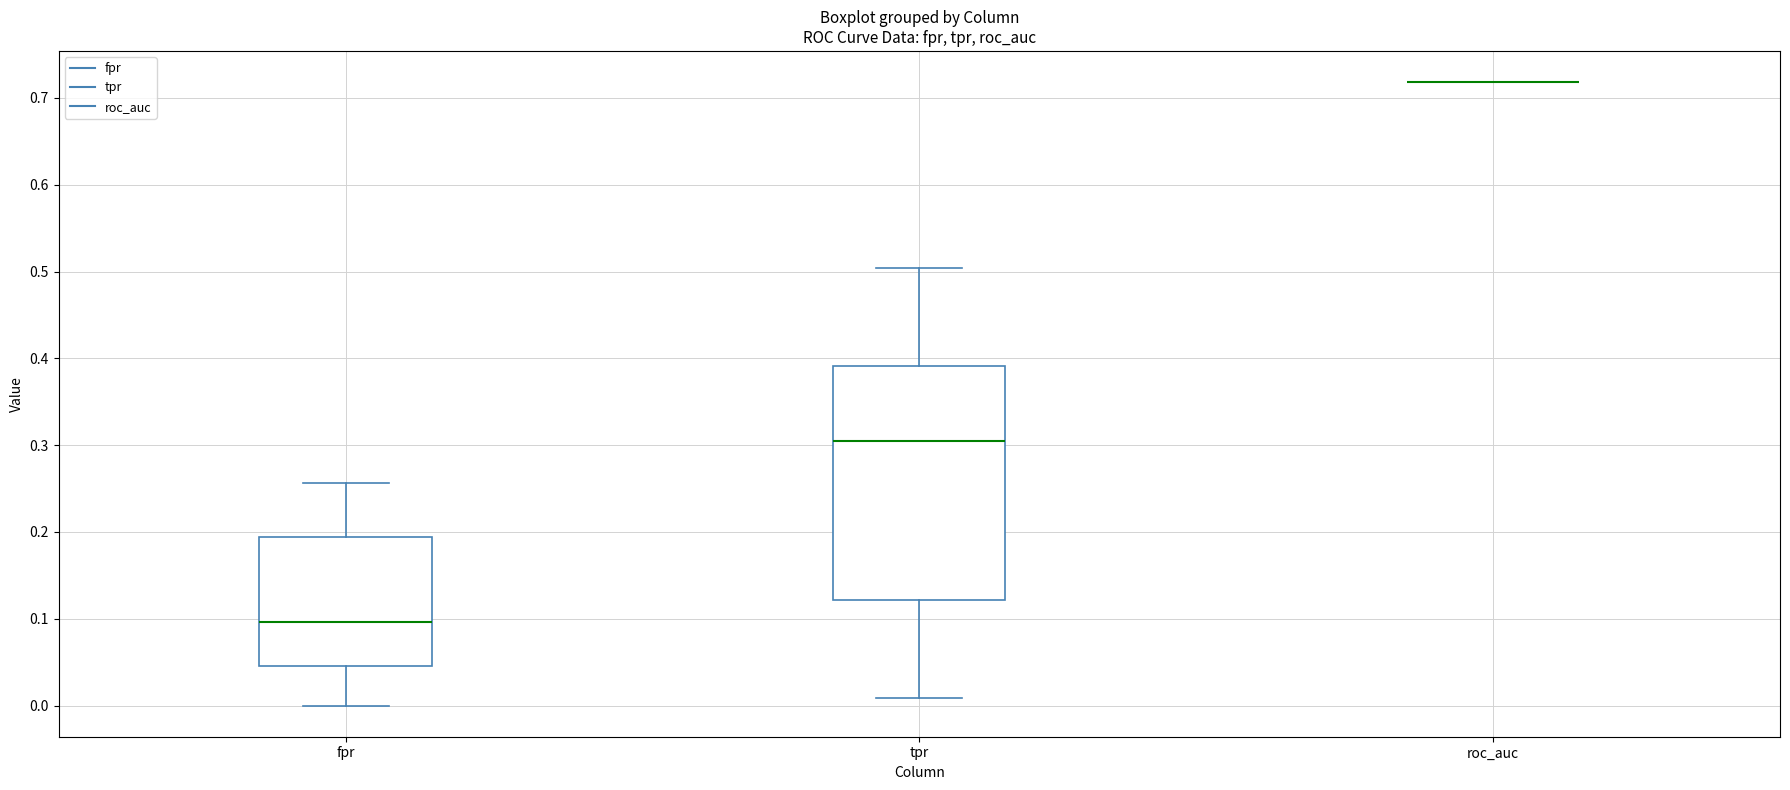

Comparing the boxes themselves (not the whiskers), which one is the tallest?

tpr